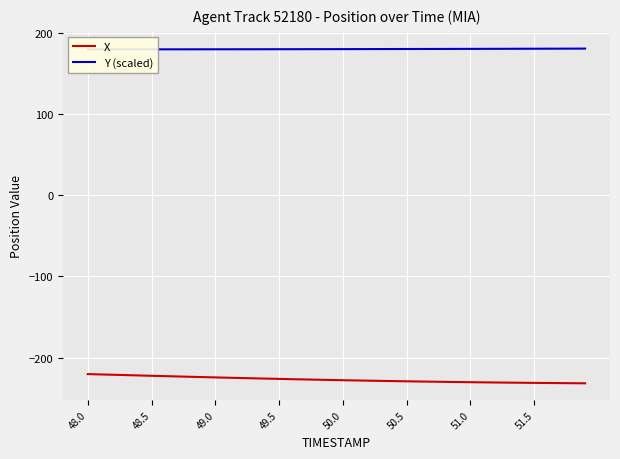

What is the minimum value for X?

-231.8